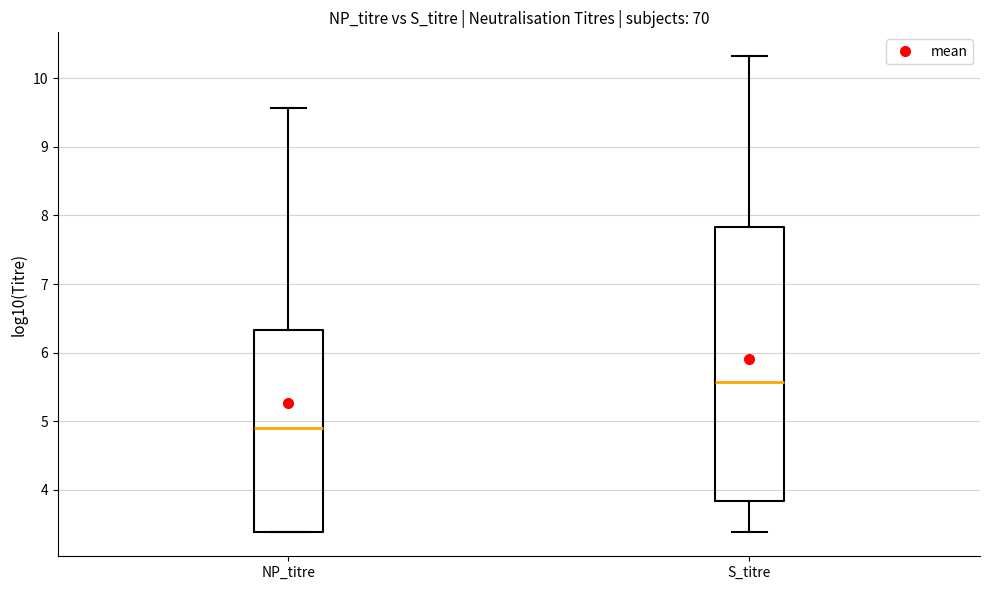

Where does the lower whisker of the box for S_titre end on the y-axis? The values are not printed on the chart, so give them approximately, as read against the axis.

3.4